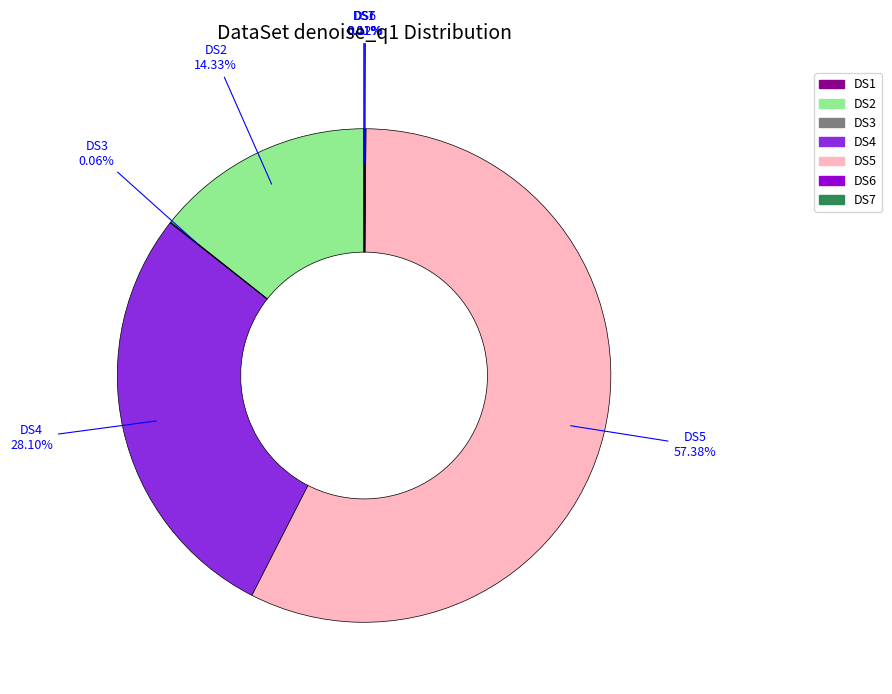

Combined, do DS4 and DS2 account for over 50%?

No